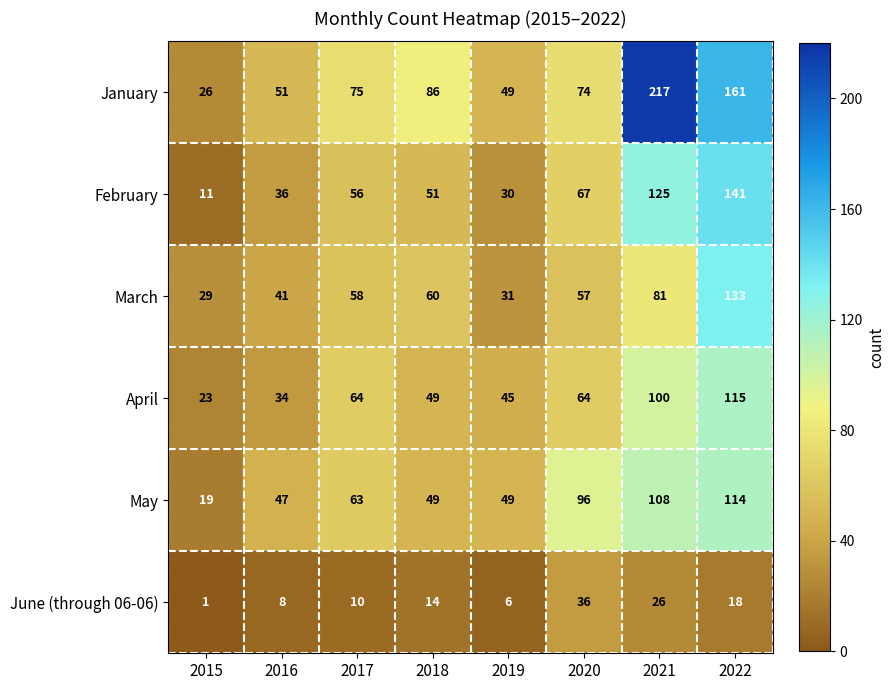

Which series changed the most between 2015 and 2020?

May